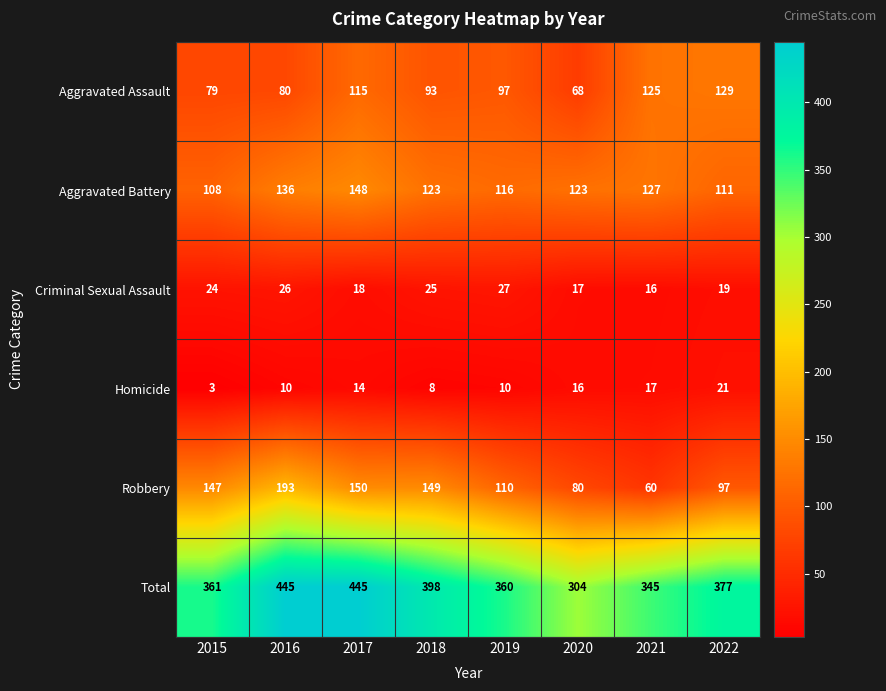

Read the Robbery value at 2016, to the nearest 5.

195